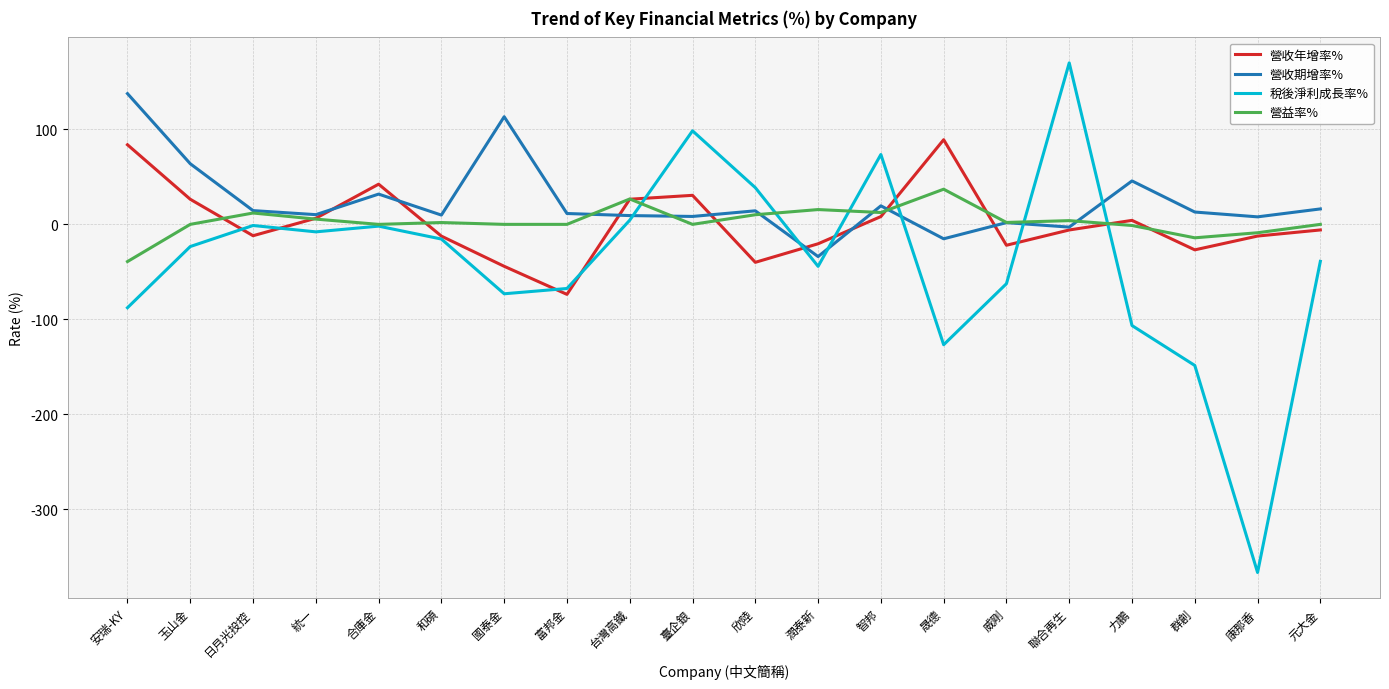

How many values in the 營收年增率% series exceed -5?

9